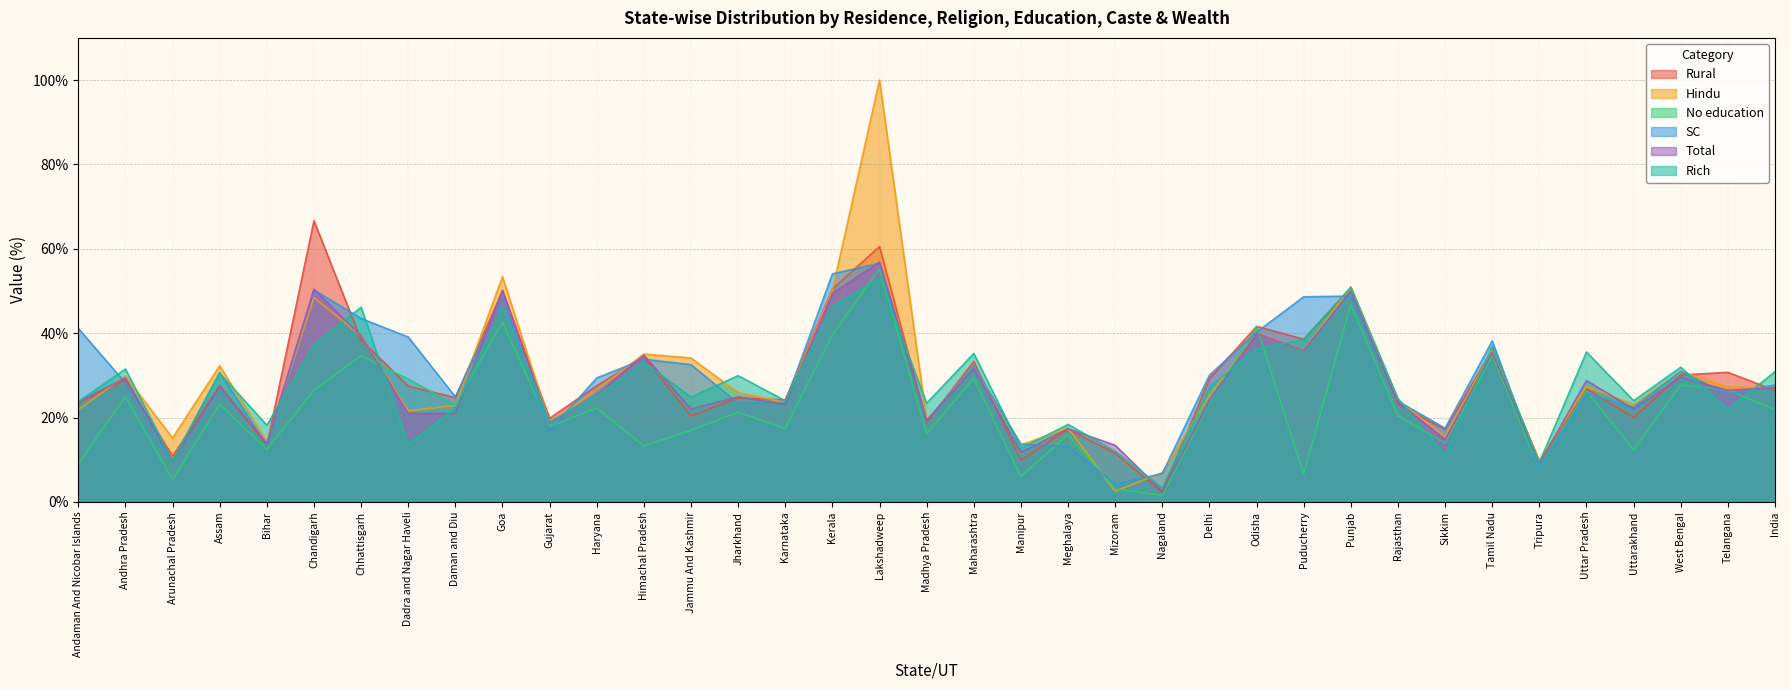

Where is SC nearest to the value 30?

Delhi